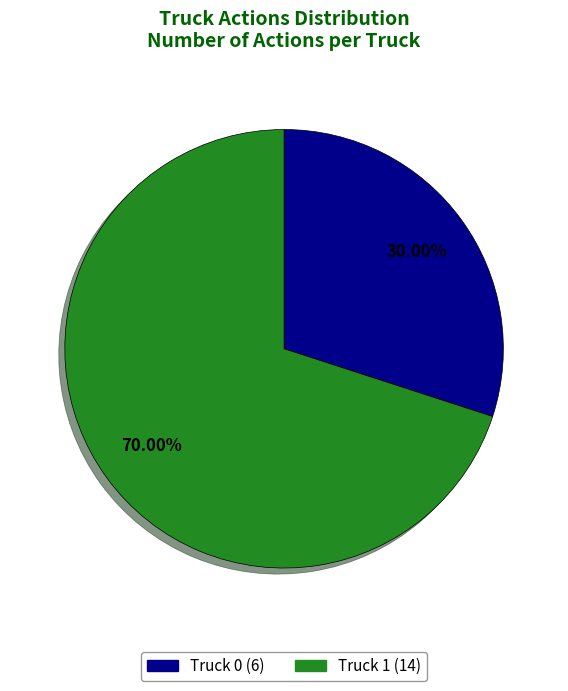

Which has a higher value, Truck 1 or Truck 0?

Truck 1